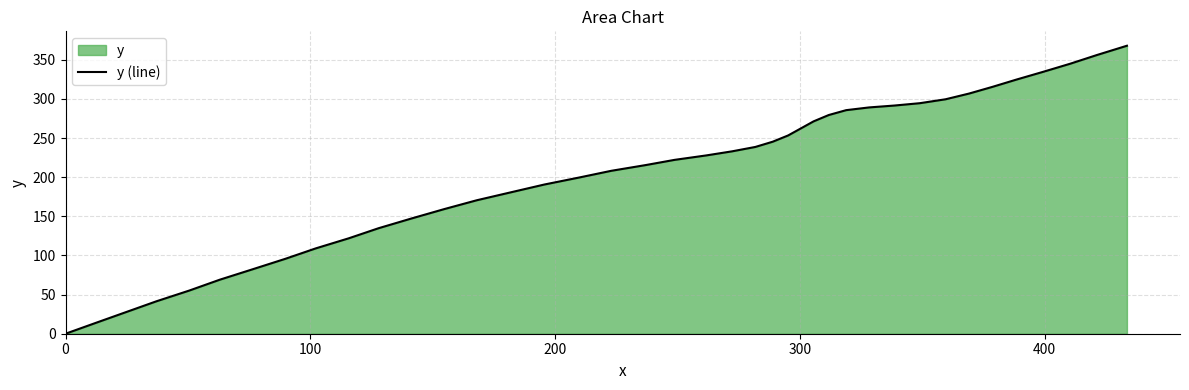

How many lines are shown in the chart?

1